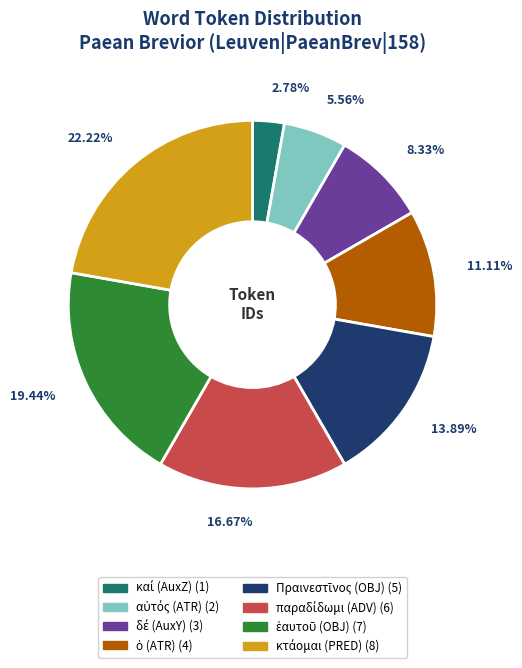

Is there any slice that represents more than half of the pie?

No